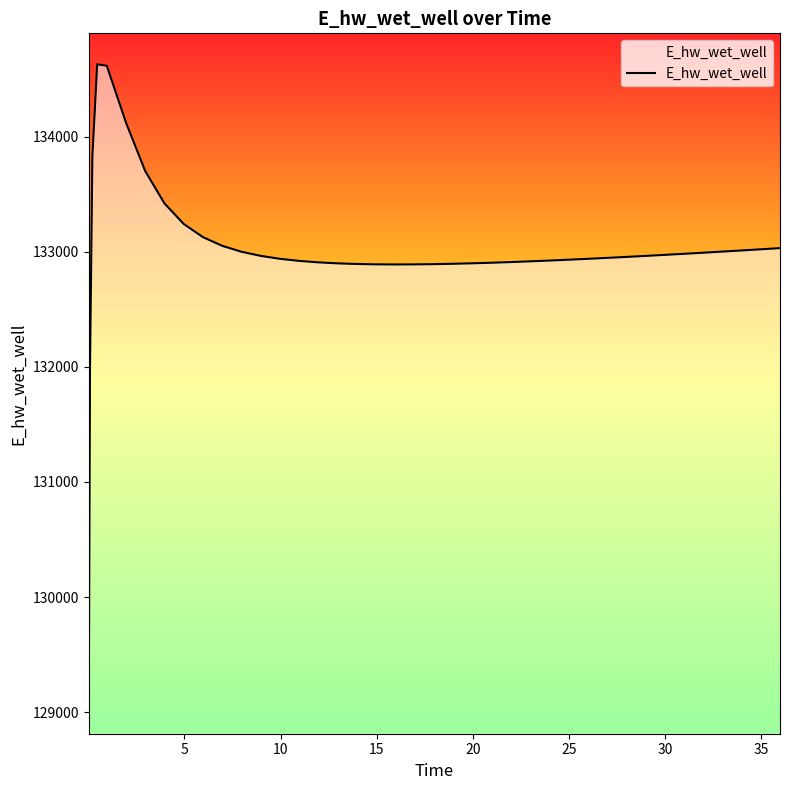

What is the difference between the maximum and second lowest values?

2658.0